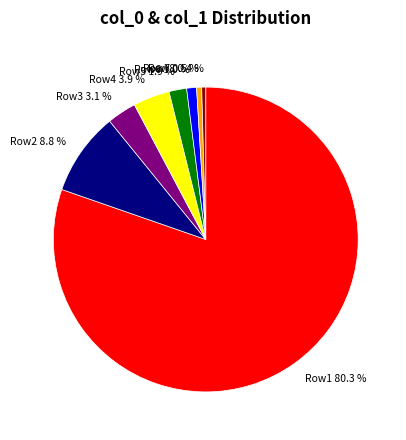

Which has a higher value, Row1 or Row7?

Row1